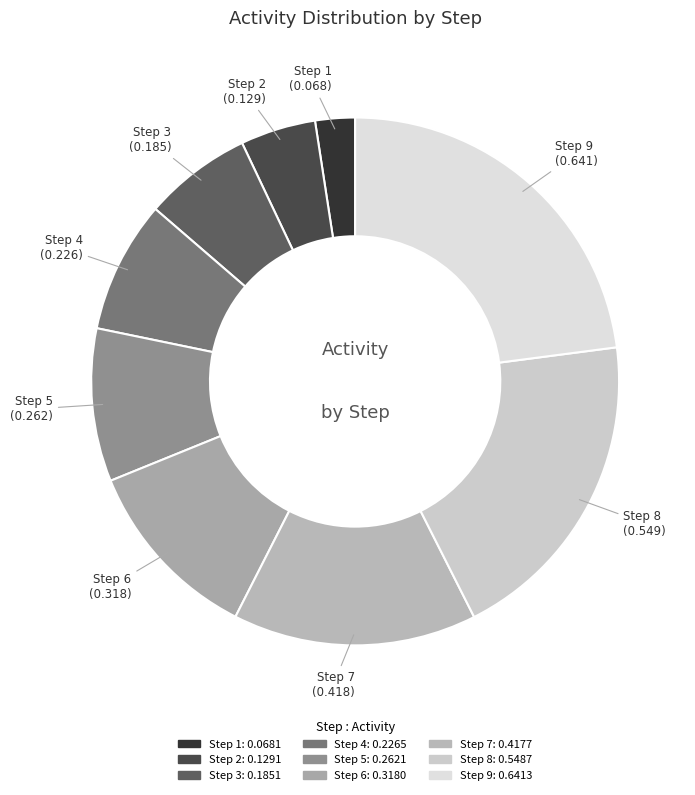

Is there any slice that represents more than half of the pie?

No